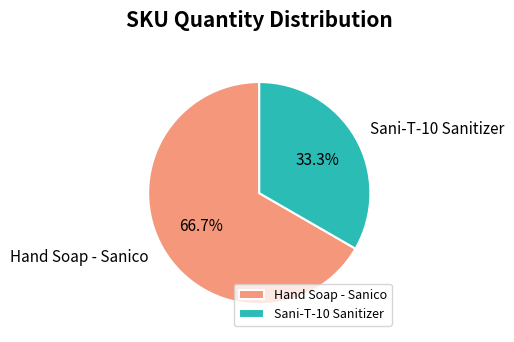

Is Sani-T-10 Sanitizer the majority of the pie?

No